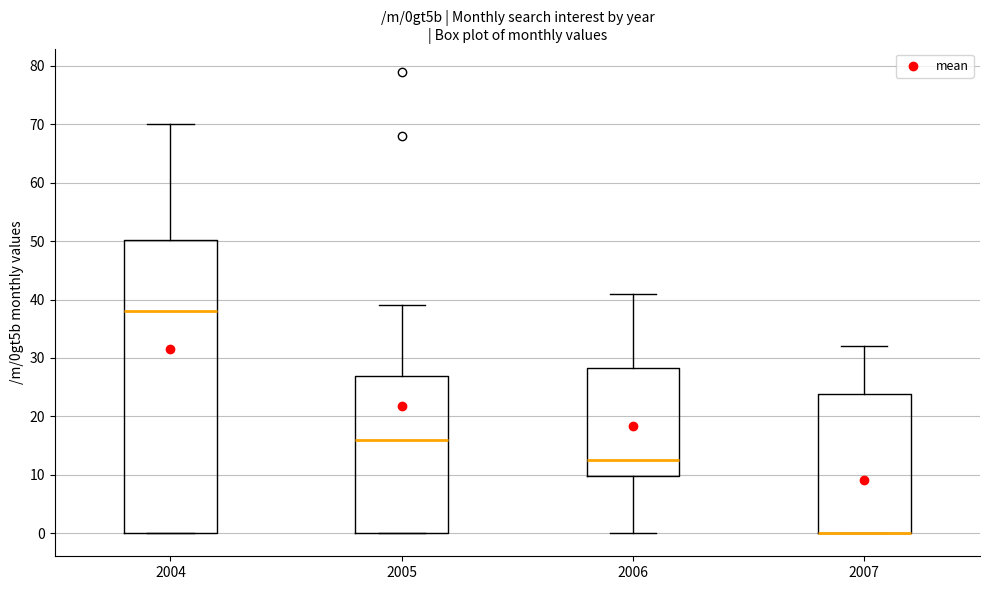

Where does the upper whisker of the box at x = 2004 end on the y-axis? The values are not printed on the chart, so give them approximately, as read against the axis.

70